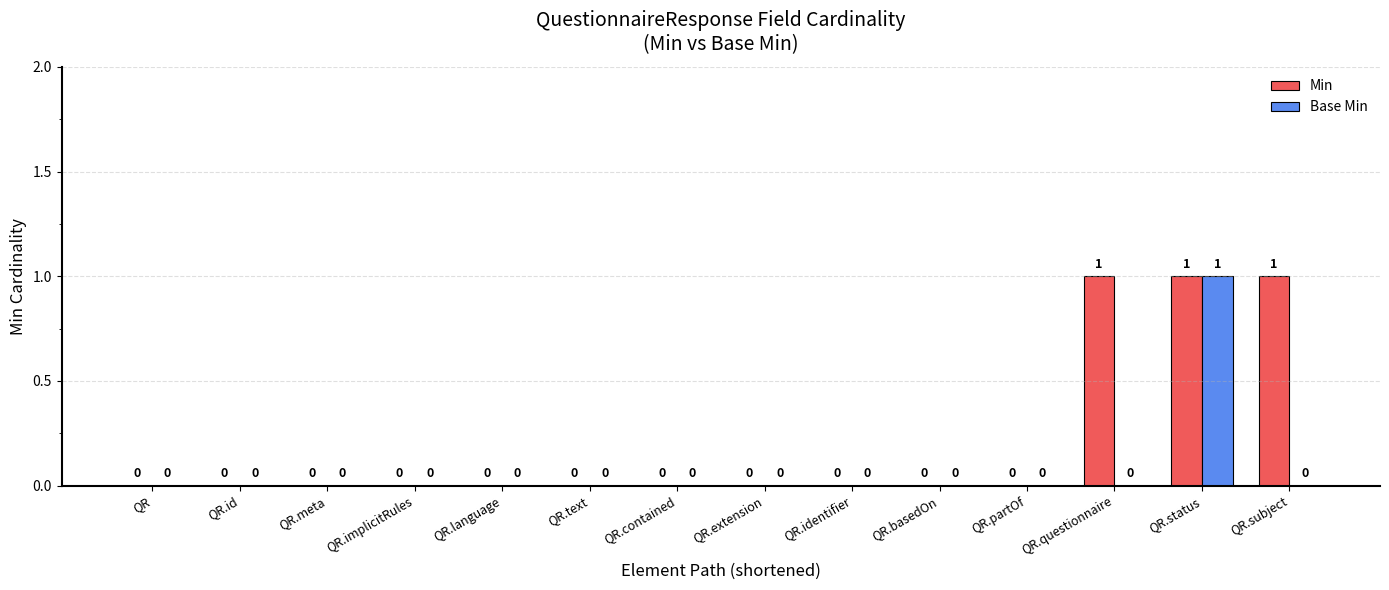

The value of Min at QR.subject is 2. True or false?

False